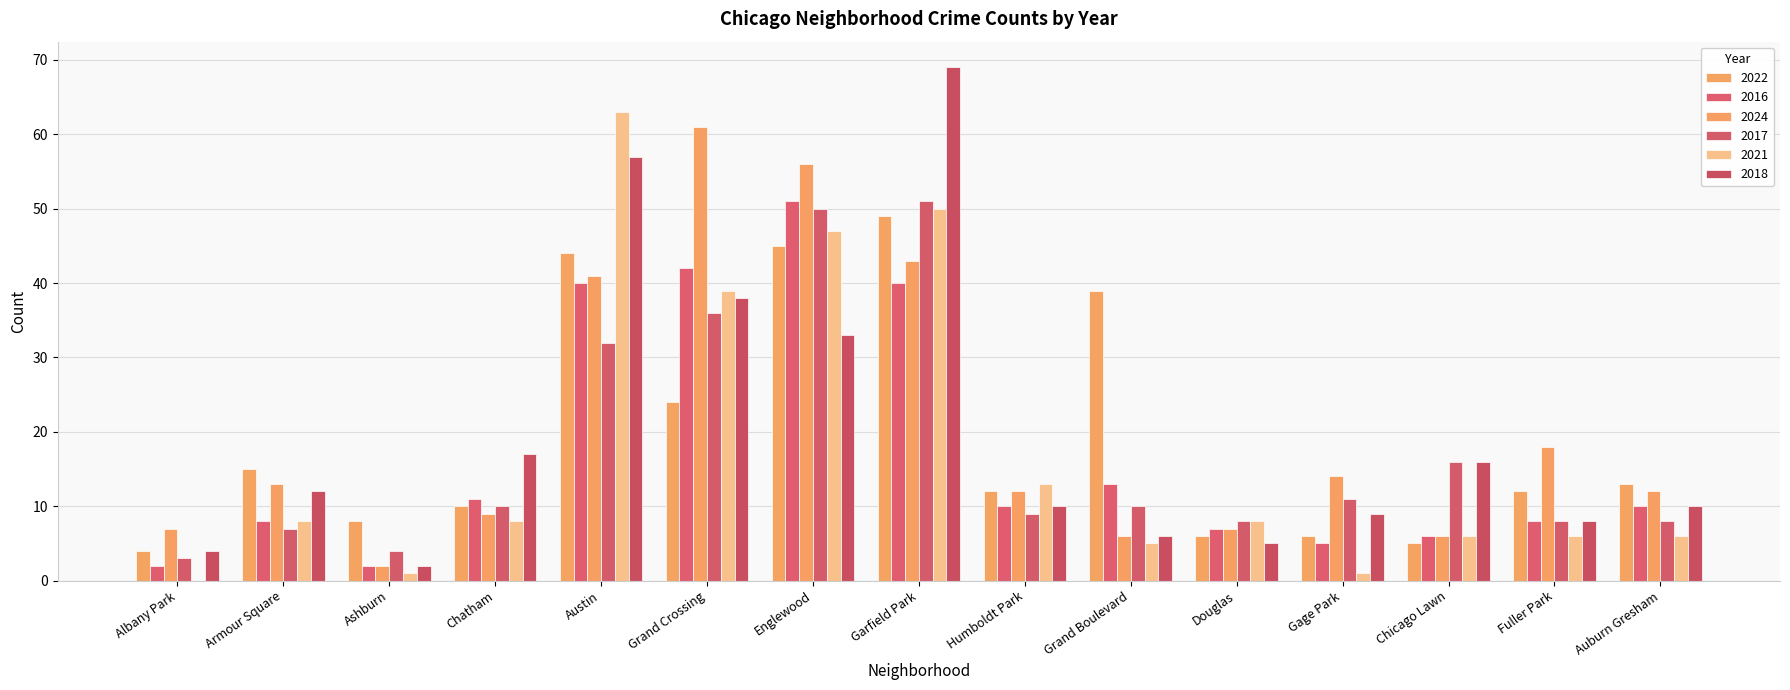

What is the difference between the highest and lowest values at Chatham?

9